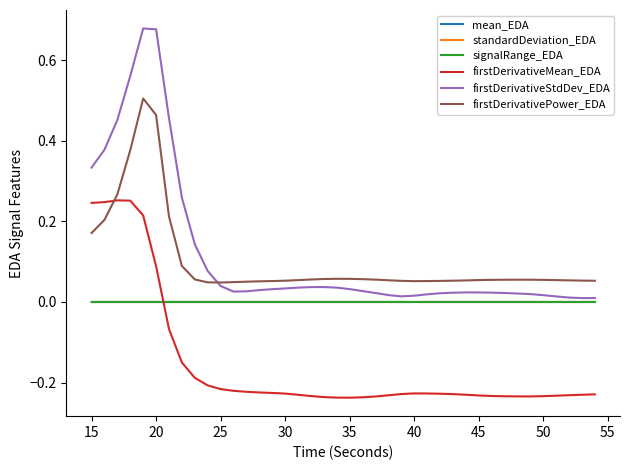

True or false: standardDeviation_EDA and firstDerivativeMean_EDA cross at least once.

True